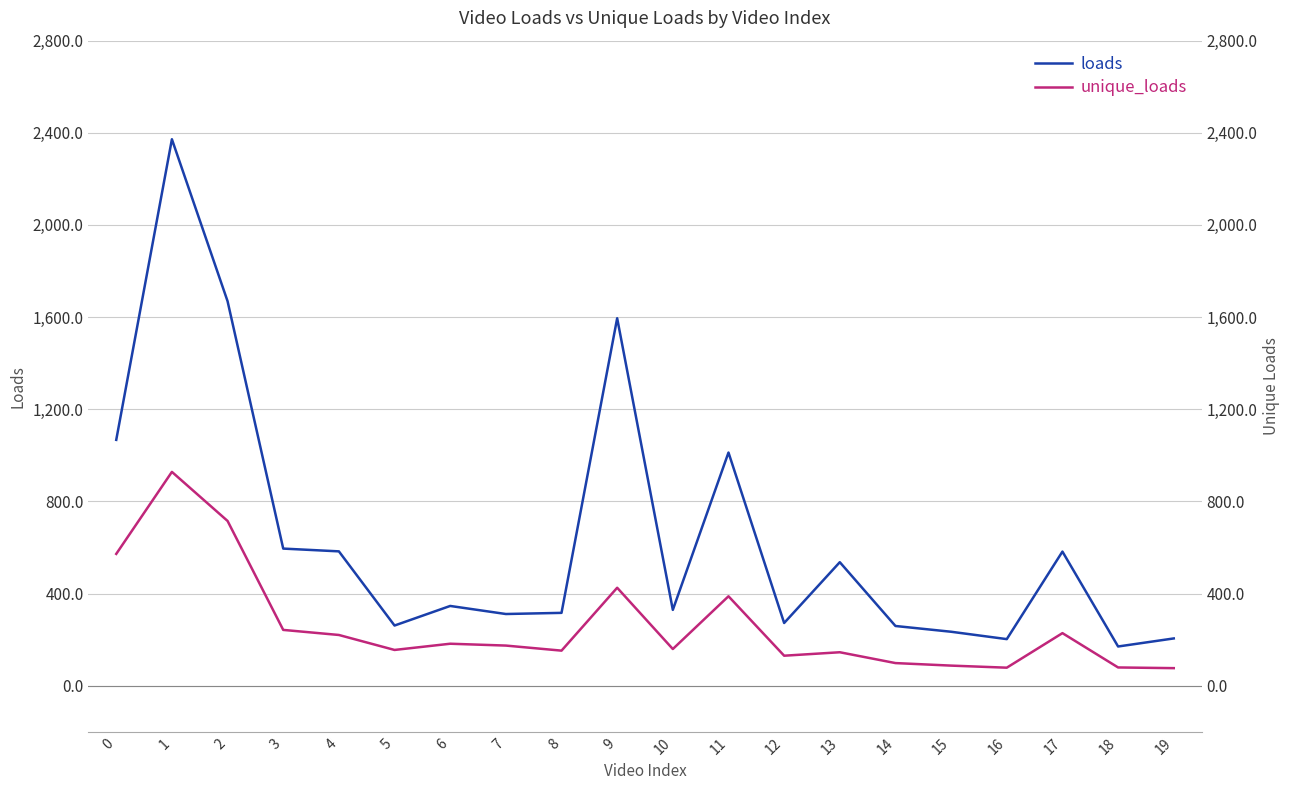

Rank the series at 15 from lowest to highest value.

unique_loads, loads